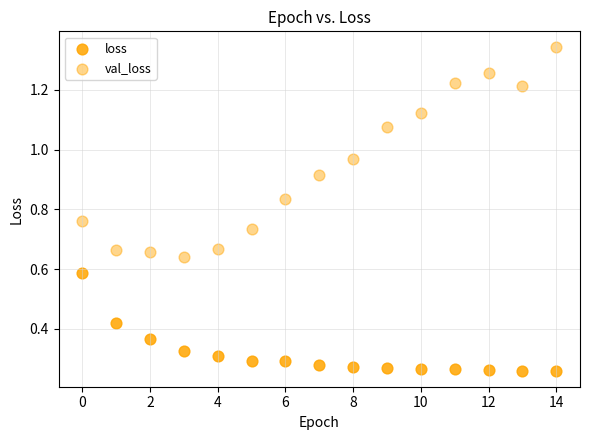

Count the number of points in this scatter plot.

30